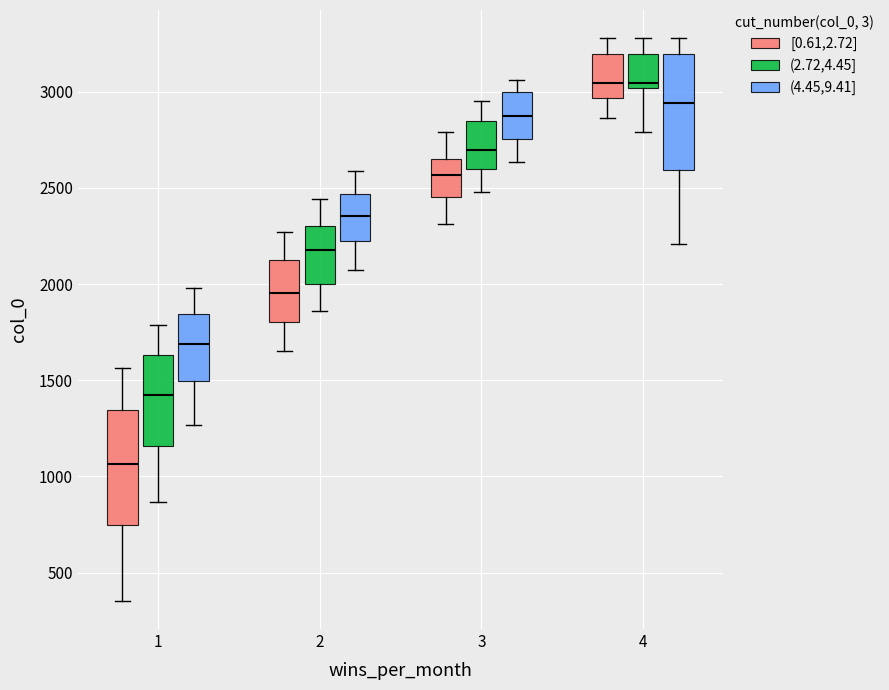

Reading left to right, transcribe this box plot: for each box, give where its median line is, the range the box spans, and where its two whiskers end, as read against the y-axis. The values are not printed on the chart, so give them approximately, as read against the axis.

1 ([0.61,2.72]): median 1050, box 750 to 1350, whiskers 350 to 1550
1 ((2.72,4.45]): median 1400, box 1150 to 1650, whiskers 850 to 1800
1 ((4.45,9.41]): median 1700, box 1500 to 1850, whiskers 1250 to 2000
2 ([0.61,2.72]): median 1950, box 1800 to 2150, whiskers 1650 to 2250
2 ((2.72,4.45]): median 2200, box 2000 to 2300, whiskers 1850 to 2450
2 ((4.45,9.41]): median 2350, box 2250 to 2450, whiskers 2100 to 2600
3 ([0.61,2.72]): median 2550, box 2450 to 2650, whiskers 2300 to 2800
3 ((2.72,4.45]): median 2700, box 2600 to 2850, whiskers 2500 to 2950
3 ((4.45,9.41]): median 2850, box 2750 to 3000, whiskers 2650 to 3050
4 ([0.61,2.72]): median 3050, box 2950 to 3200, whiskers 2850 to 3300
4 ((2.72,4.45]): median 3050, box 3000 to 3200, whiskers 2800 to 3300
4 ((4.45,9.41]): median 2950, box 2600 to 3200, whiskers 2200 to 3300